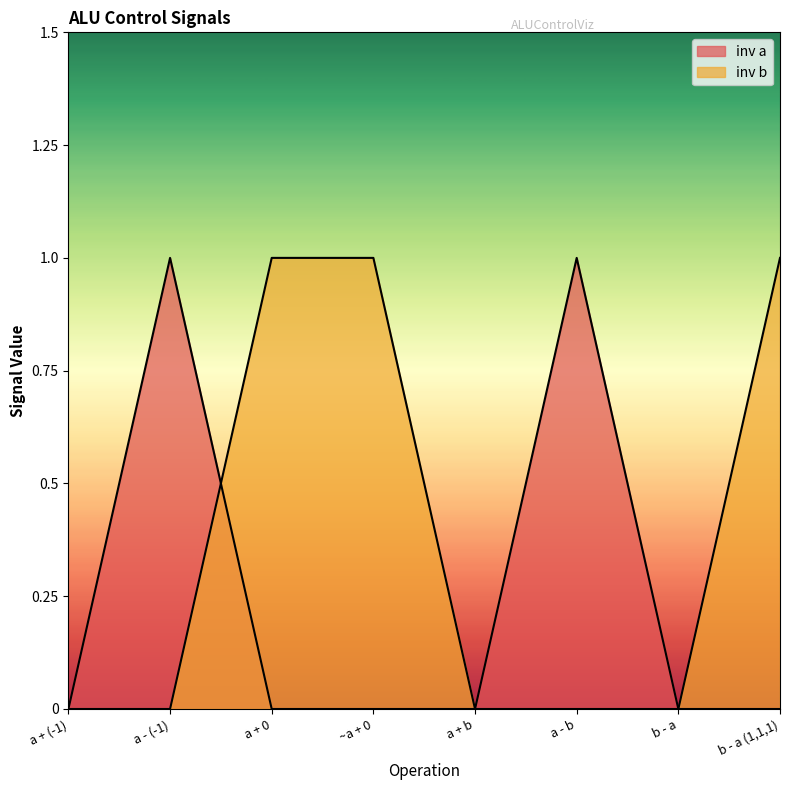

What is the difference between the second highest and second lowest values in the inv b series?

1